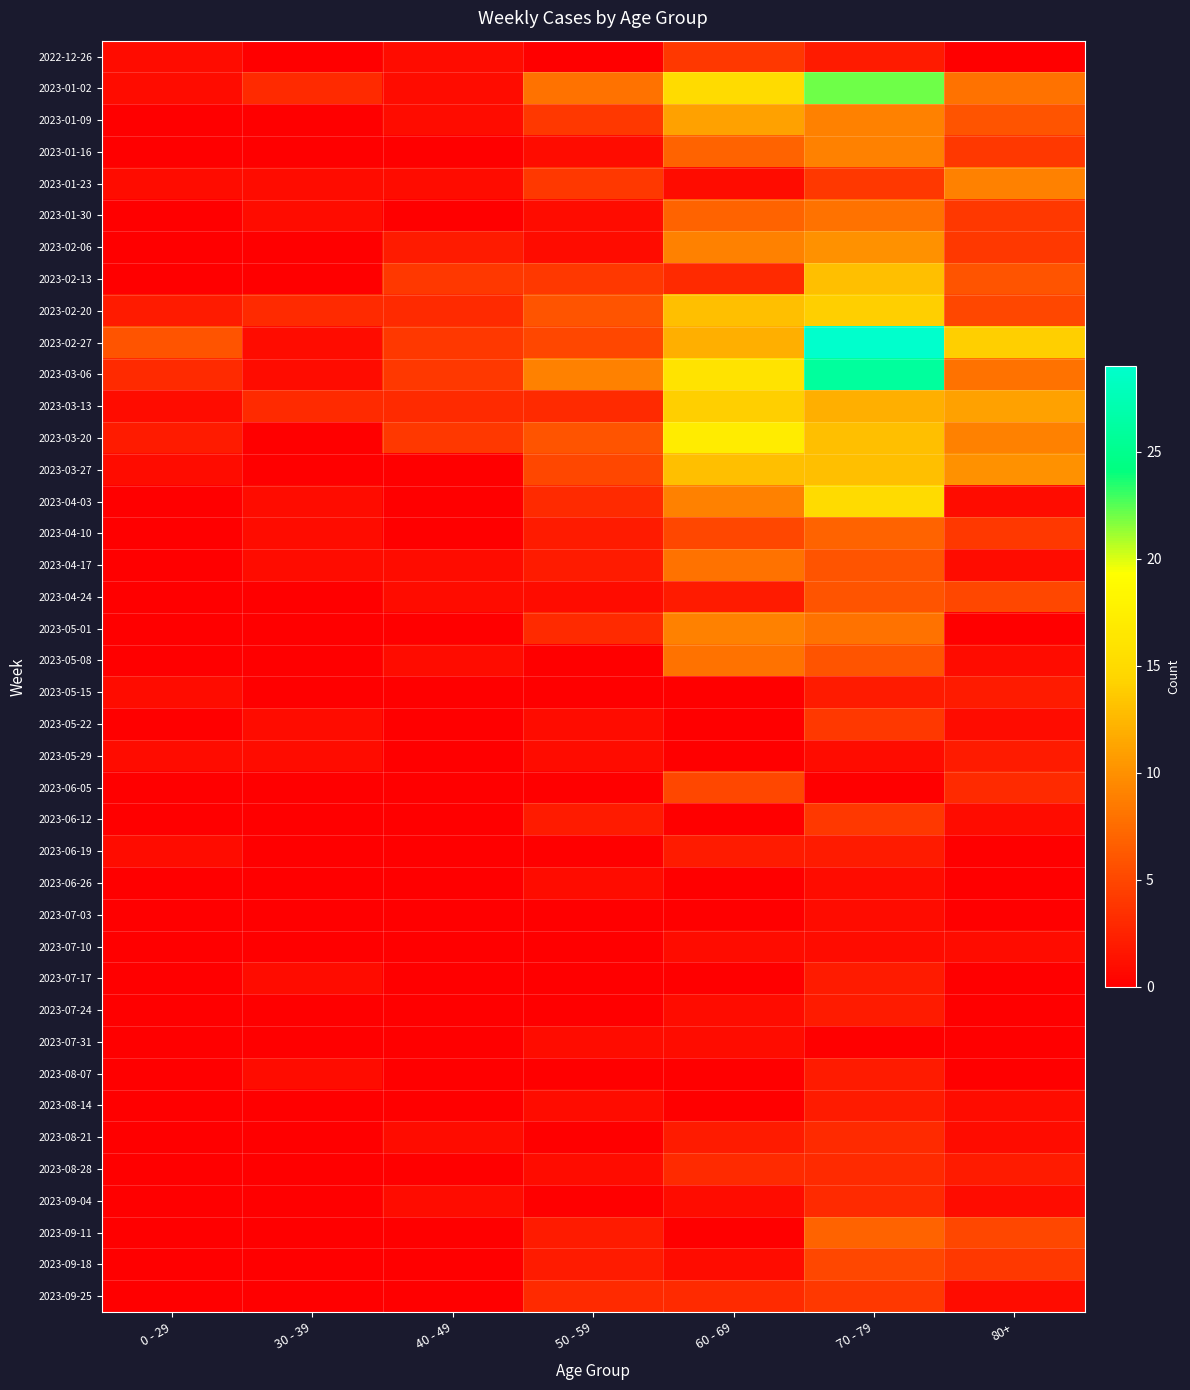

Reading left to right, what are all the values shown in this chart?

2022-12-26: 0 - 29=1	30 - 39=0	40 - 49=1	50 - 59=0	60 - 69=4	70 - 79=2	80+=0
2023-01-02: 0 - 29=1	30 - 39=3	40 - 49=1	50 - 59=8	60 - 69=15	70 - 79=22	80+=8
2023-01-09: 0 - 29=0	30 - 39=0	40 - 49=1	50 - 59=4	60 - 69=11	70 - 79=9	80+=6
2023-01-16: 0 - 29=0	30 - 39=0	40 - 49=0	50 - 59=1	60 - 69=7	70 - 79=9	80+=4
2023-01-23: 0 - 29=1	30 - 39=1	40 - 49=1	50 - 59=4	60 - 69=1	70 - 79=4	80+=9
2023-01-30: 0 - 29=0	30 - 39=1	40 - 49=0	50 - 59=1	60 - 69=7	70 - 79=8	80+=4
2023-02-06: 0 - 29=0	30 - 39=0	40 - 49=2	50 - 59=1	60 - 69=9	70 - 79=10	80+=4
2023-02-13: 0 - 29=0	30 - 39=0	40 - 49=4	50 - 59=4	60 - 69=3	70 - 79=13	80+=6
2023-02-20: 0 - 29=2	30 - 39=3	40 - 49=3	50 - 59=6	60 - 69=13	70 - 79=14	80+=5
2023-02-27: 0 - 29=6	30 - 39=1	40 - 49=4	50 - 59=5	60 - 69=12	70 - 79=29	80+=14
2023-03-06: 0 - 29=3	30 - 39=1	40 - 49=4	50 - 59=9	60 - 69=16	70 - 79=26	80+=8
2023-03-13: 0 - 29=1	30 - 39=3	40 - 49=3	50 - 59=3	60 - 69=14	70 - 79=12	80+=11
2023-03-20: 0 - 29=2	30 - 39=0	40 - 49=4	50 - 59=6	60 - 69=17	70 - 79=13	80+=9
2023-03-27: 0 - 29=1	30 - 39=0	40 - 49=0	50 - 59=5	60 - 69=13	70 - 79=13	80+=10
2023-04-03: 0 - 29=0	30 - 39=1	40 - 49=0	50 - 59=3	60 - 69=9	70 - 79=15	80+=1
2023-04-10: 0 - 29=0	30 - 39=1	40 - 49=0	50 - 59=2	60 - 69=5	70 - 79=7	80+=4
2023-04-17: 0 - 29=0	30 - 39=1	40 - 49=1	50 - 59=2	60 - 69=8	70 - 79=6	80+=1
2023-04-24: 0 - 29=0	30 - 39=0	40 - 49=1	50 - 59=1	60 - 69=2	70 - 79=6	80+=5
2023-05-01: 0 - 29=0	30 - 39=0	40 - 49=0	50 - 59=3	60 - 69=9	70 - 79=8	80+=0
2023-05-08: 0 - 29=0	30 - 39=0	40 - 49=1	50 - 59=0	60 - 69=8	70 - 79=6	80+=1
2023-05-15: 0 - 29=1	30 - 39=0	40 - 49=0	50 - 59=0	60 - 69=0	70 - 79=2	80+=2
2023-05-22: 0 - 29=0	30 - 39=1	40 - 49=0	50 - 59=1	60 - 69=0	70 - 79=4	80+=1
2023-05-29: 0 - 29=1	30 - 39=1	40 - 49=0	50 - 59=1	60 - 69=0	70 - 79=1	80+=2
2023-06-05: 0 - 29=0	30 - 39=0	40 - 49=0	50 - 59=0	60 - 69=5	70 - 79=0	80+=3
2023-06-12: 0 - 29=0	30 - 39=0	40 - 49=0	50 - 59=2	60 - 69=0	70 - 79=4	80+=1
2023-06-19: 0 - 29=1	30 - 39=0	40 - 49=0	50 - 59=0	60 - 69=2	70 - 79=2	80+=0
2023-06-26: 0 - 29=0	30 - 39=0	40 - 49=0	50 - 59=1	60 - 69=0	70 - 79=1	80+=0
2023-07-03: 0 - 29=0	30 - 39=0	40 - 49=0	50 - 59=0	60 - 69=0	70 - 79=1	80+=0
2023-07-10: 0 - 29=0	30 - 39=0	40 - 49=0	50 - 59=0	60 - 69=1	70 - 79=1	80+=1
2023-07-17: 0 - 29=0	30 - 39=1	40 - 49=0	50 - 59=0	60 - 69=0	70 - 79=2	80+=0
2023-07-24: 0 - 29=0	30 - 39=0	40 - 49=0	50 - 59=0	60 - 69=1	70 - 79=2	80+=0
2023-07-31: 0 - 29=0	30 - 39=0	40 - 49=0	50 - 59=1	60 - 69=1	70 - 79=0	80+=0
2023-08-07: 0 - 29=0	30 - 39=1	40 - 49=0	50 - 59=0	60 - 69=0	70 - 79=2	80+=0
2023-08-14: 0 - 29=0	30 - 39=0	40 - 49=0	50 - 59=1	60 - 69=0	70 - 79=2	80+=1
2023-08-21: 0 - 29=0	30 - 39=0	40 - 49=1	50 - 59=0	60 - 69=2	70 - 79=3	80+=1
2023-08-28: 0 - 29=0	30 - 39=0	40 - 49=0	50 - 59=1	60 - 69=3	70 - 79=3	80+=2
2023-09-04: 0 - 29=0	30 - 39=0	40 - 49=1	50 - 59=0	60 - 69=1	70 - 79=3	80+=1
2023-09-11: 0 - 29=0	30 - 39=0	40 - 49=0	50 - 59=2	60 - 69=0	70 - 79=7	80+=5
2023-09-18: 0 - 29=0	30 - 39=0	40 - 49=0	50 - 59=2	60 - 69=1	70 - 79=5	80+=4
2023-09-25: 0 - 29=0	30 - 39=0	40 - 49=0	50 - 59=3	60 - 69=3	70 - 79=4	80+=1